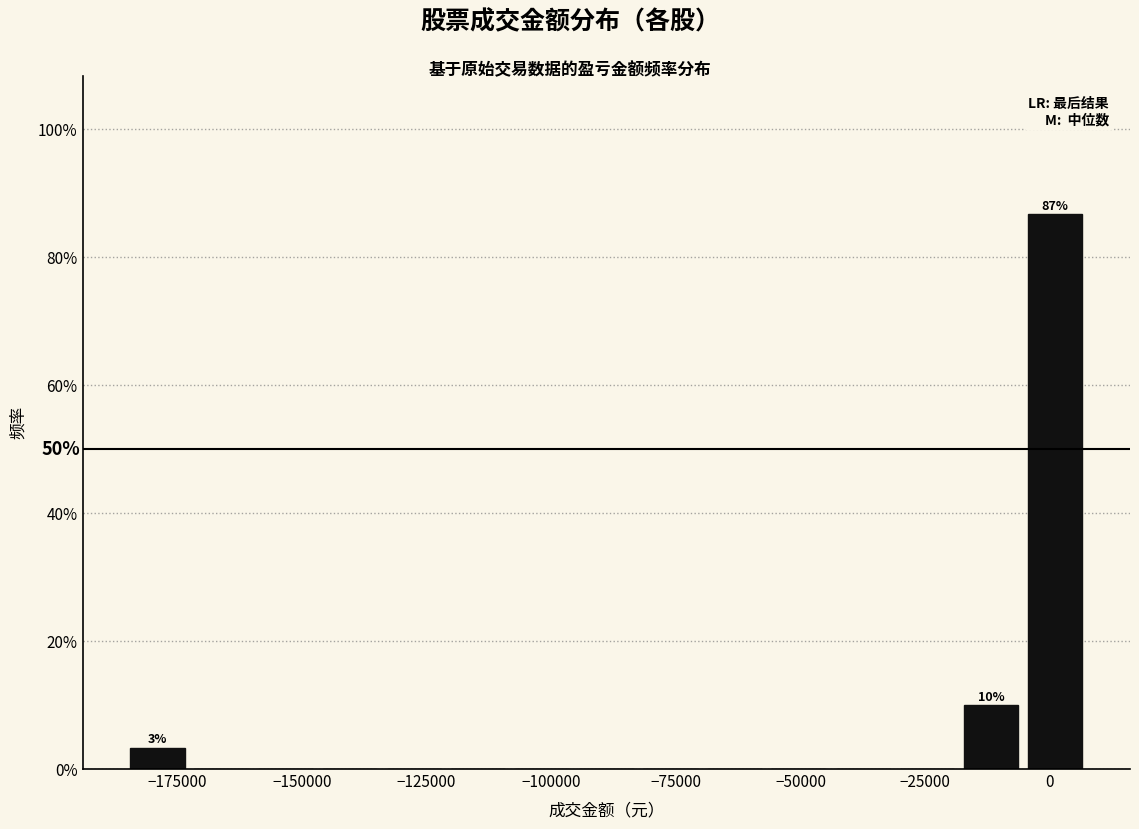

Read against the x-axis, roughly where is the centre of the tallest bar?

0